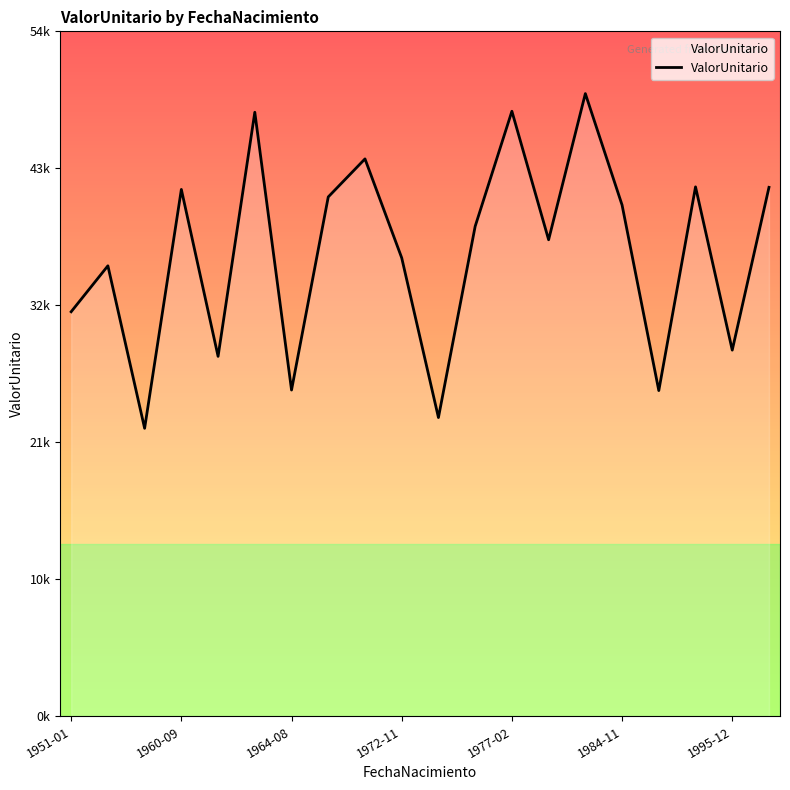

Rank the categories by value from highest to lowest.

1982-11-05, 1977-02-13, 1964-05-23, 1970-10-07, 1992-11-20, 1999-07-26, 1960-09-08, 1965-09-22, 1984-11-28, 1977-02-03, 1978-09-14, 1972-11-17, 1955-04-23, 1951-01-05, 1995-12-20, 1962-05-21, 1964-08-26, 1992-06-12, 1976-08-27, 1956-09-02